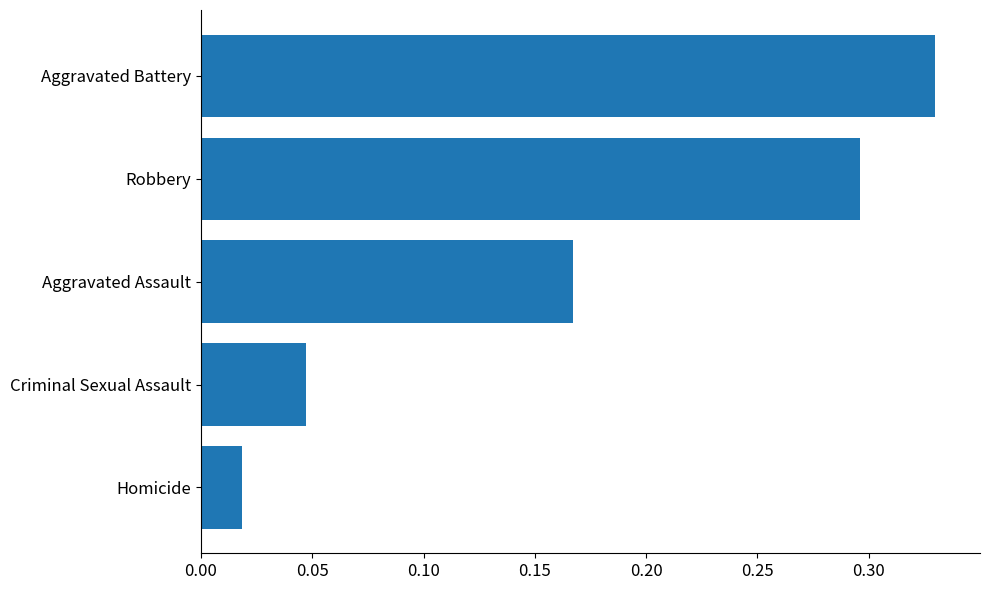

Does the chart contain stacked bars?

No